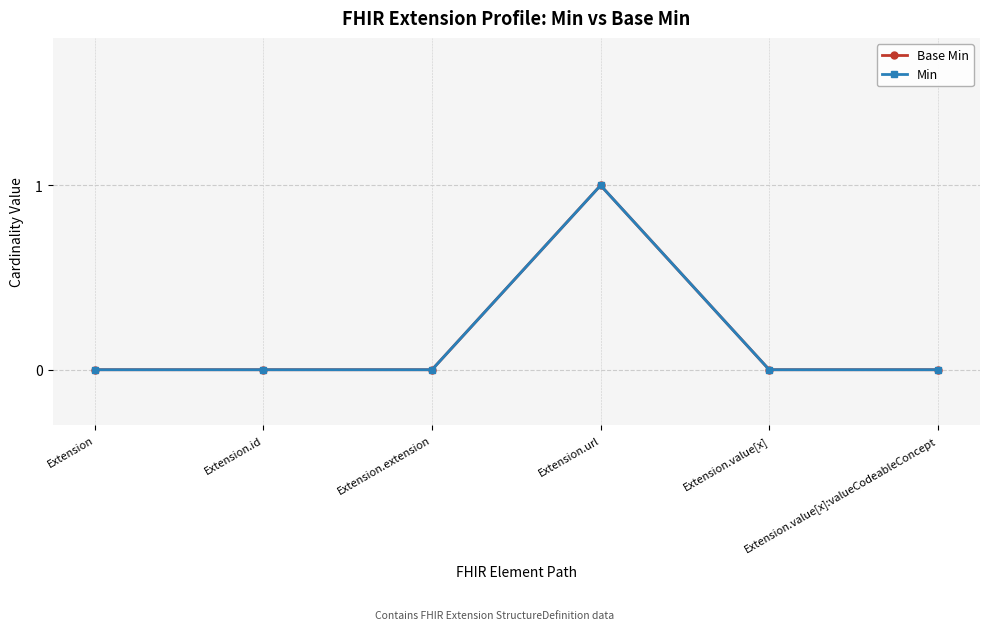

True or false: Min and Base Min cross at least once.

False